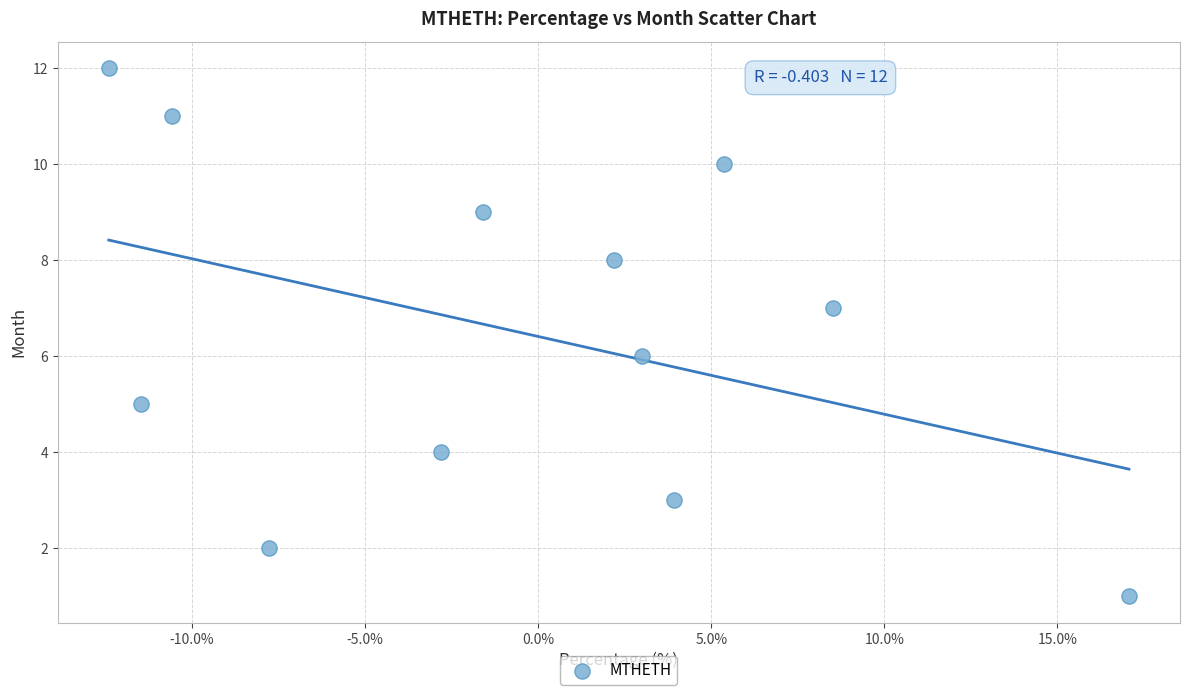

What is the range of Y values (max minus min)?

11